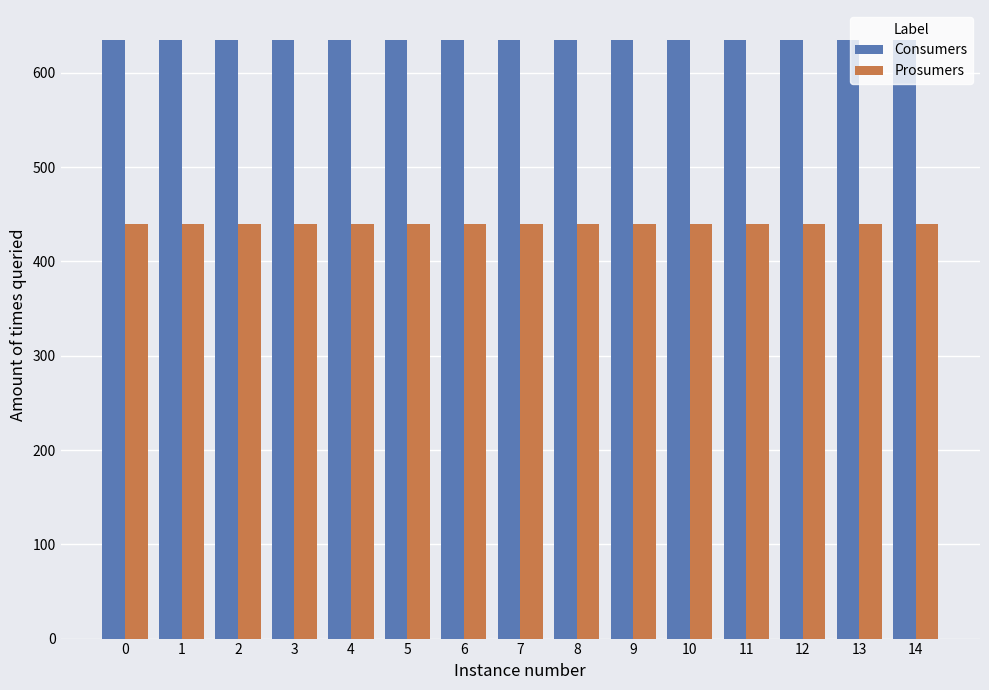

What is the sum of all Consumers values?

9525